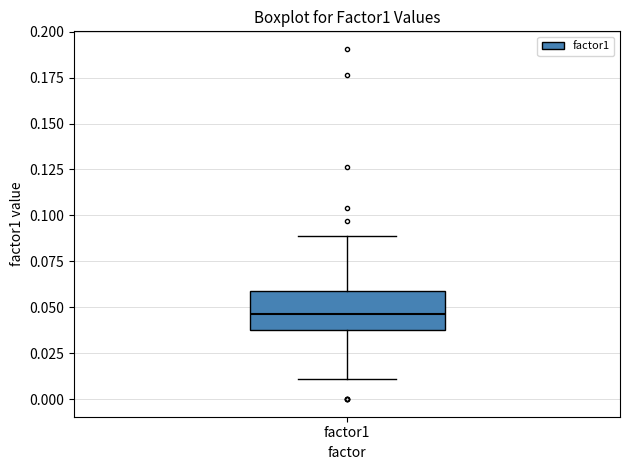

Read this box plot against the y-axis: the position of the median line, the range covered by the box, and the ends of both whiskers. The values are not printed on the chart, so give them approximately, as read against the axis.

median 0.045, box 0.040 to 0.060, whiskers 0.010 to 0.090